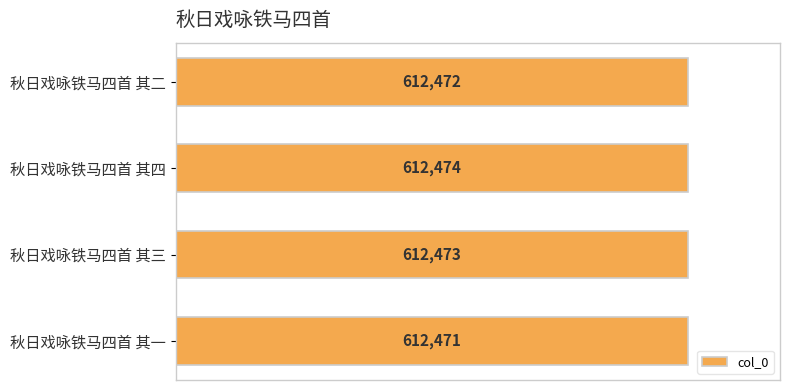

Which label corresponds to the largest value in the chart?

秋日戏咏铁马四首 其四